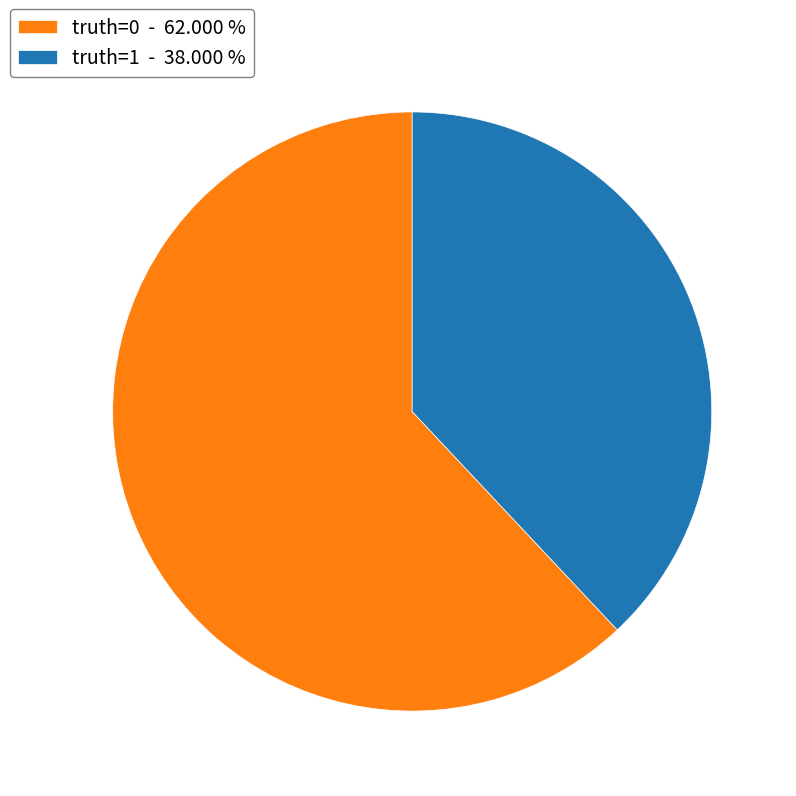

Does any single category account for the majority?

Yes